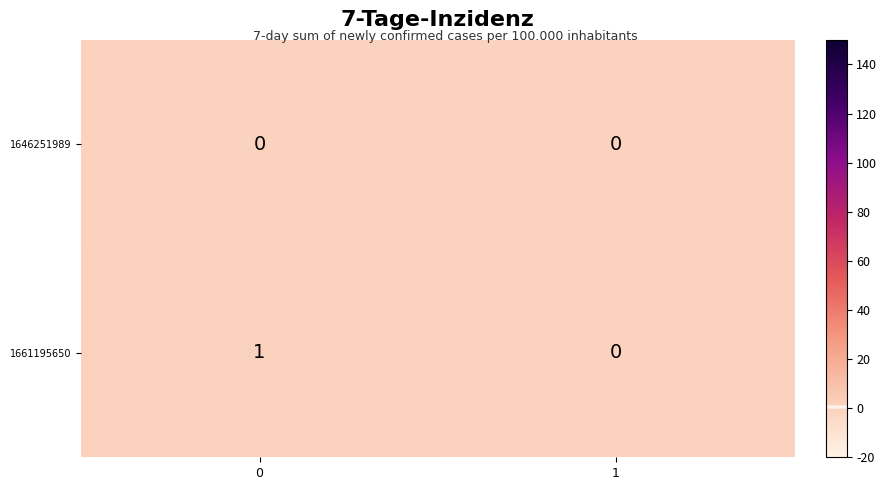

The 1661195650 series shows 0 at 1. True or false?

True